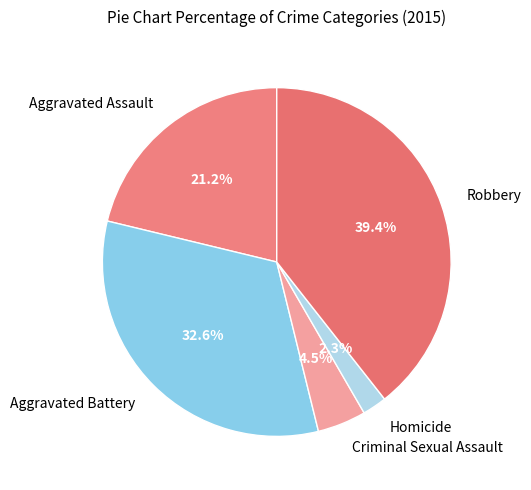

Does Criminal Sexual Assault account for over 50% of the chart?

No